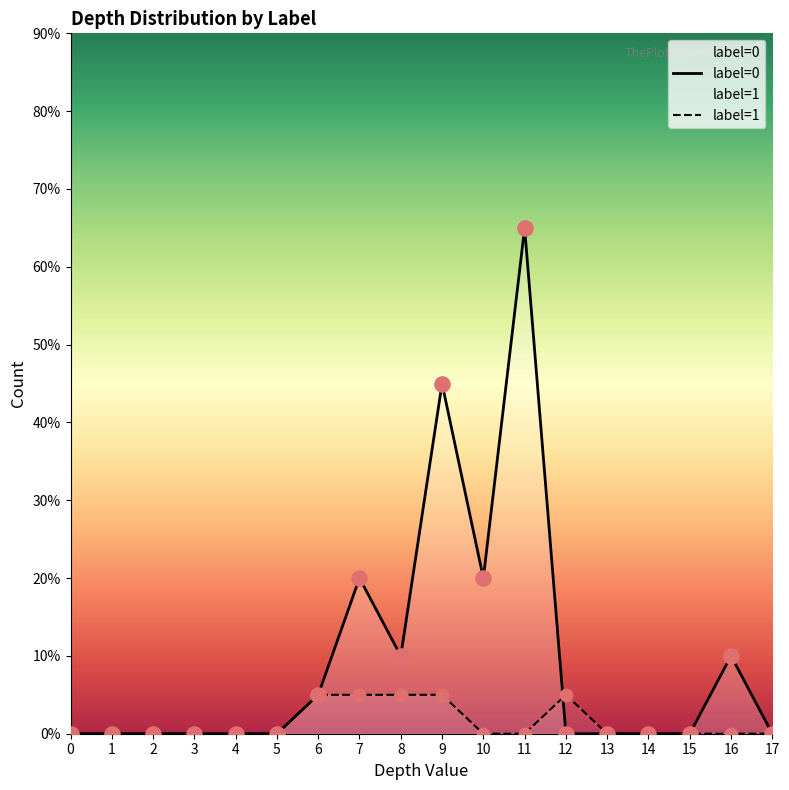

Is the value of label=1 at 13 greater than the value of label=0 at 7?

No